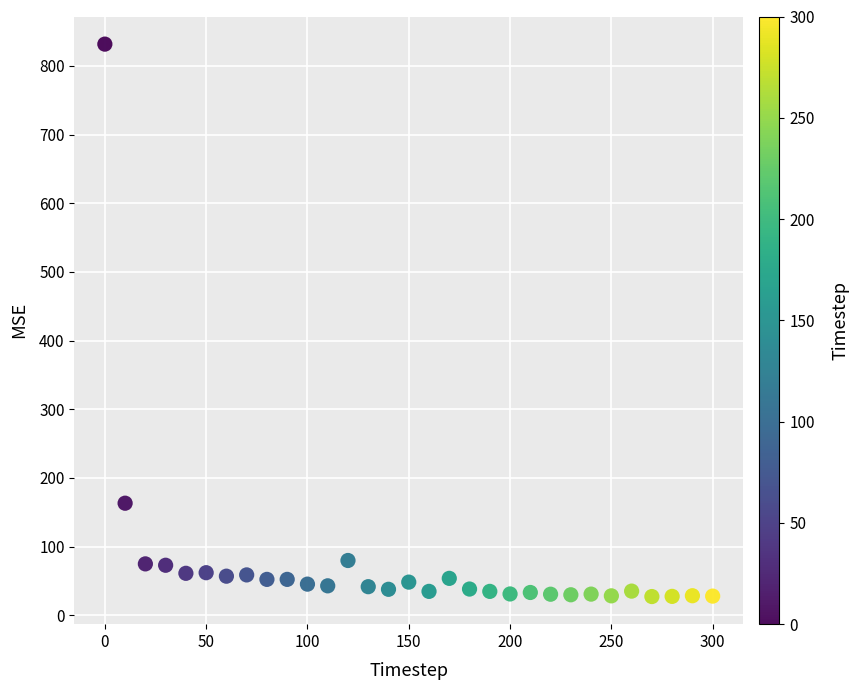

What is the range of X values (max minus min)?

300.0